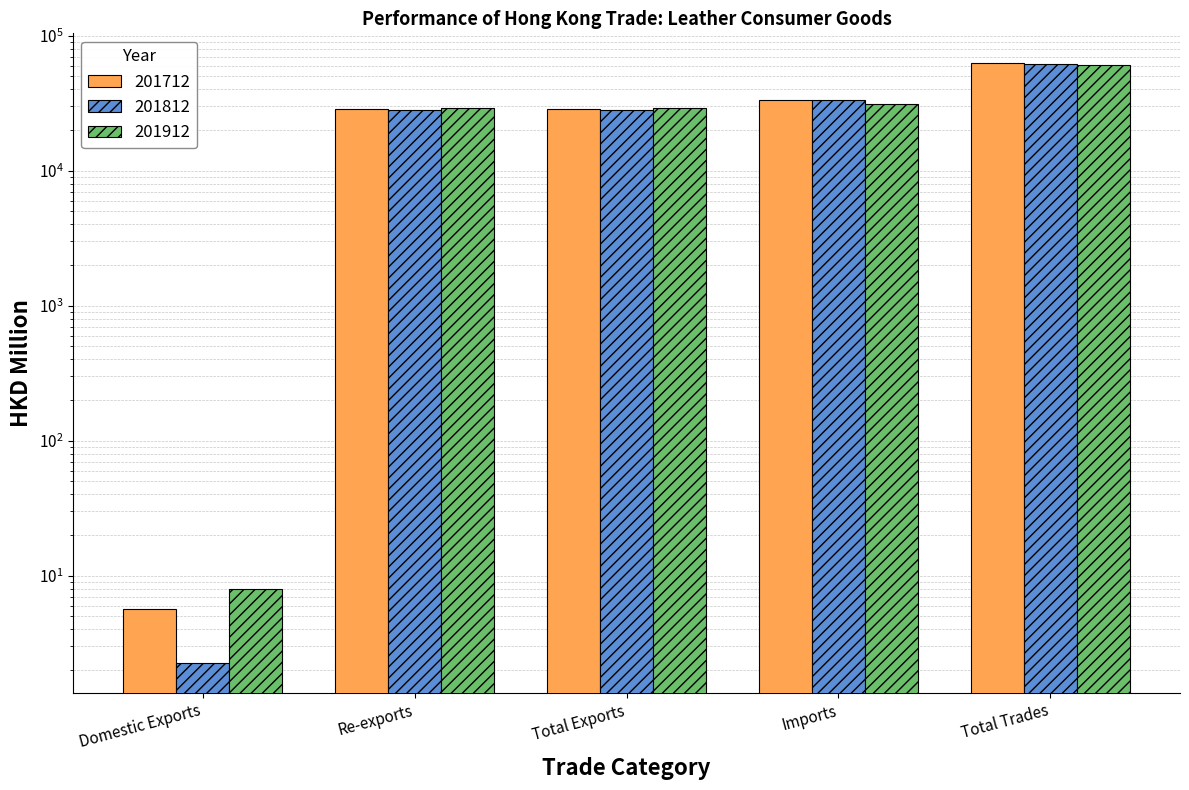

What is the total value across all series at Re-exports?

86468.0